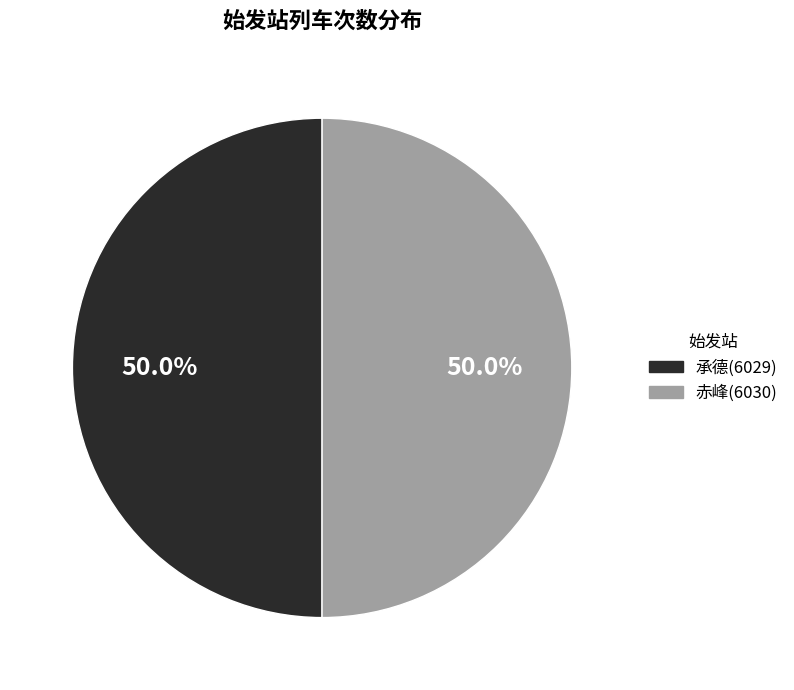

To the nearest percent, what is the average slice percentage?

50%